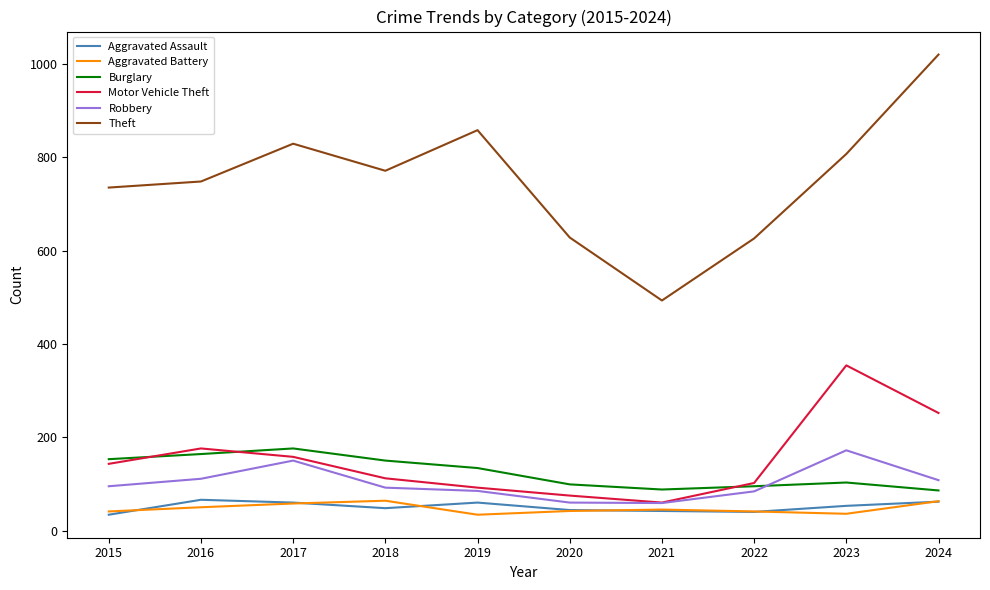

How many distinct data groups are displayed?

6